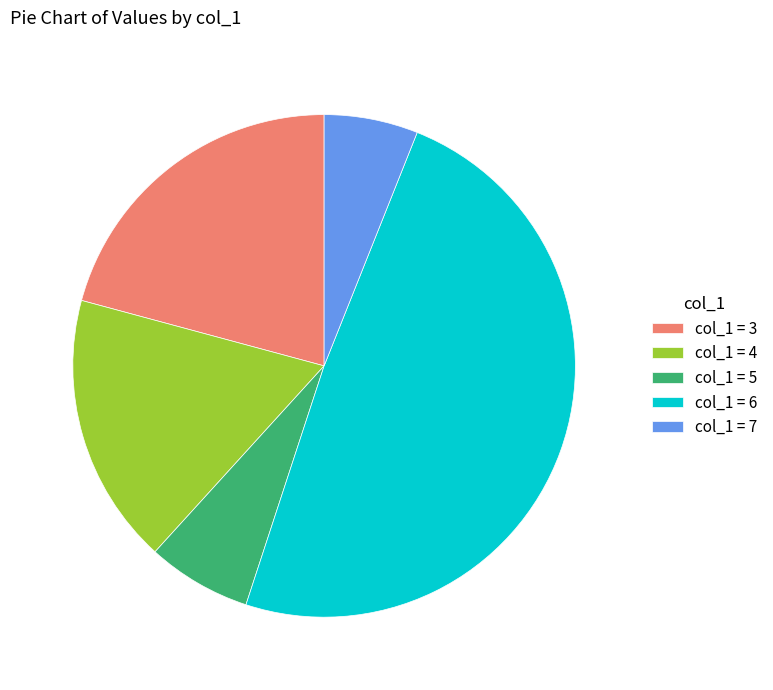

How many slices are in this pie chart?

5